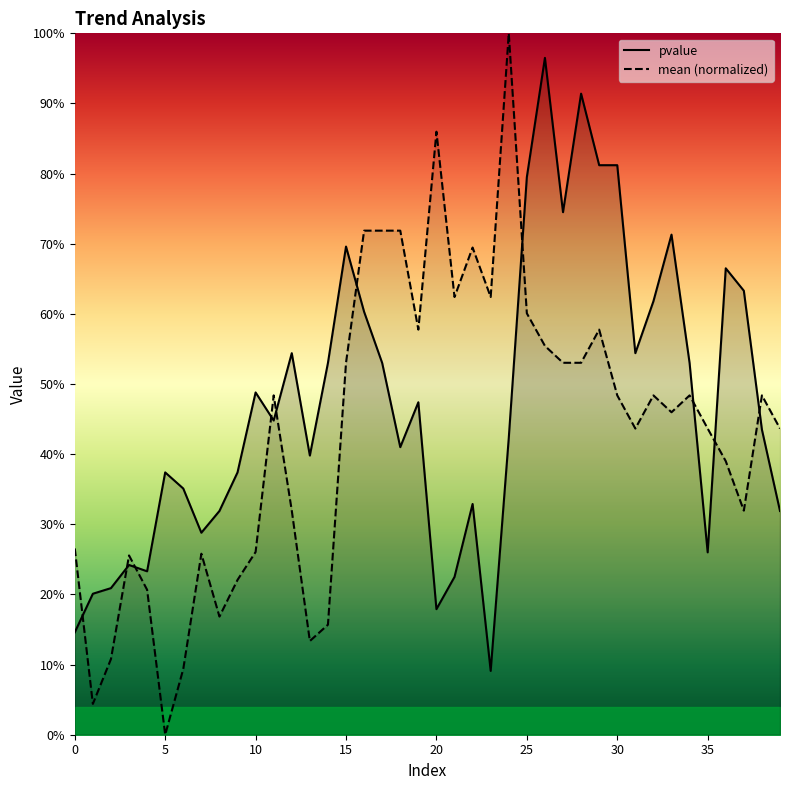

At how many categories does at least one series exceed 0?

40